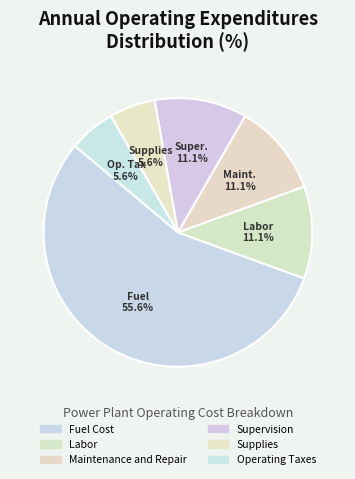

What is the largest slice in the pie chart?

Fuel Cost